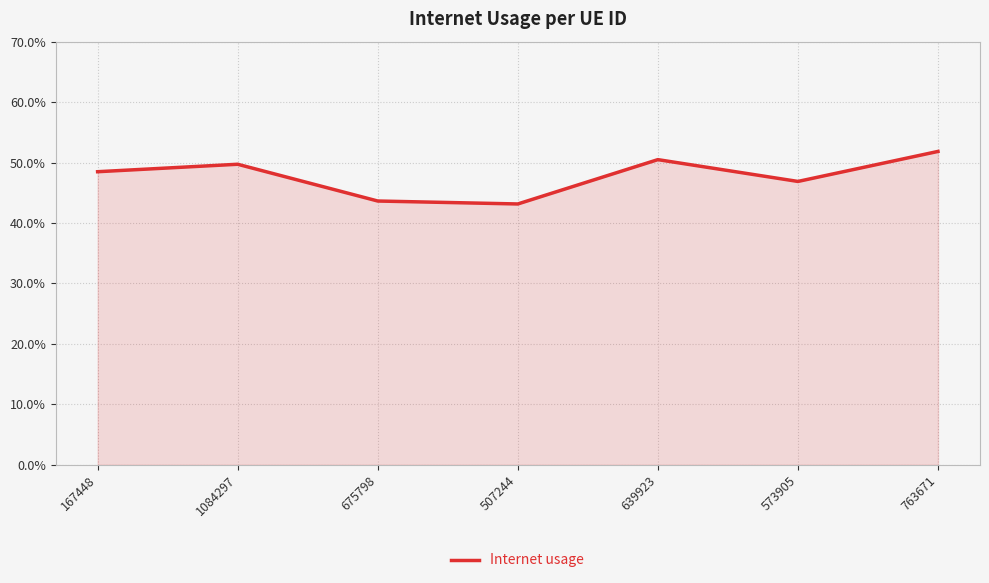

Does the chart display data point markers on the line(s)?

No